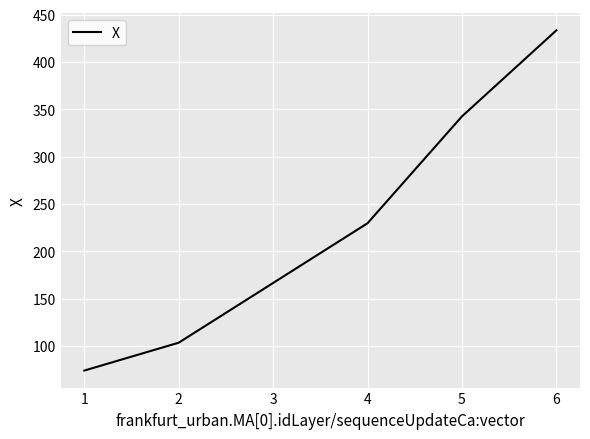

What is the ratio of the value at 6 to the value at 1?

5.9